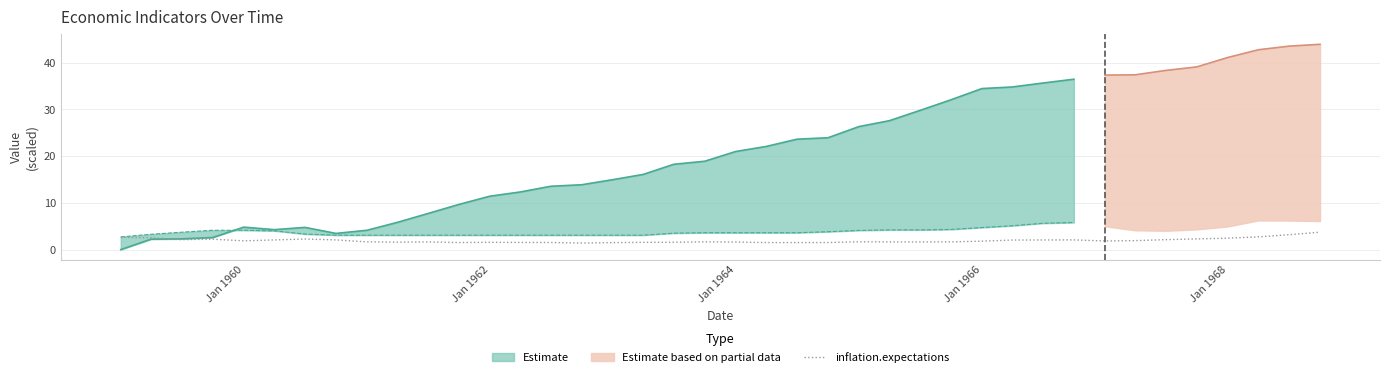

What is the highest value of the inflation.expectations series?

3.7